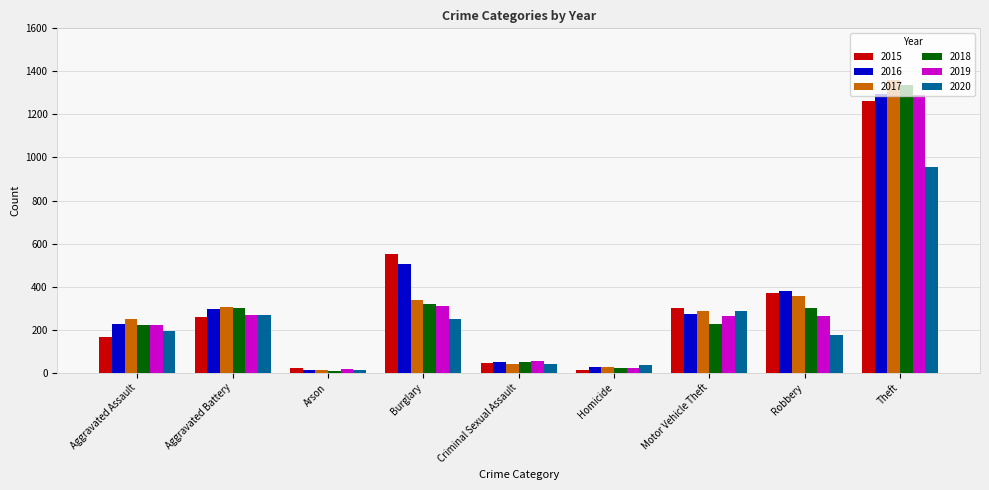

Is the value of 2018 at Aggravated Battery greater than the value of 2017 at Criminal Sexual Assault?

Yes